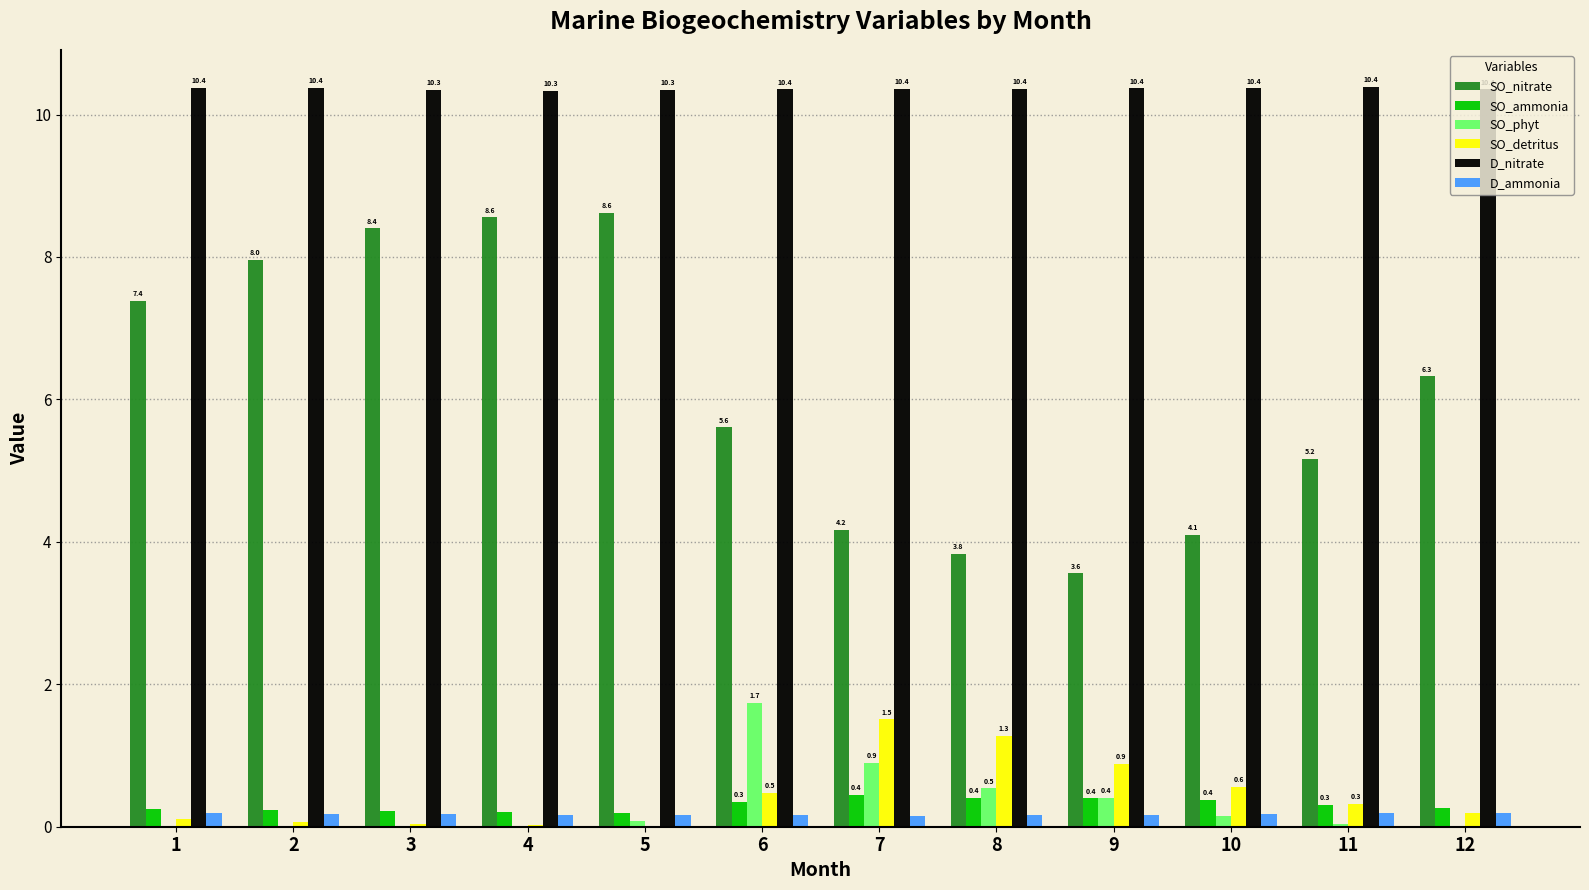

What is the sum of all SO_detritus values?

5.5